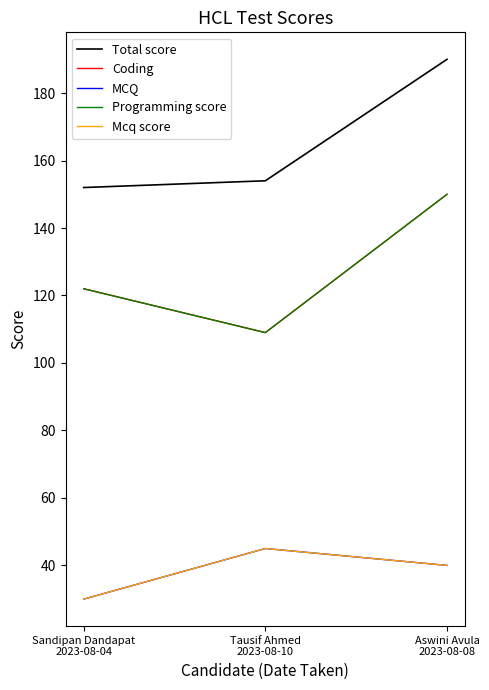

List the series in order of their peak value, highest first.

Total score, Coding, Programming score, MCQ, Mcq score